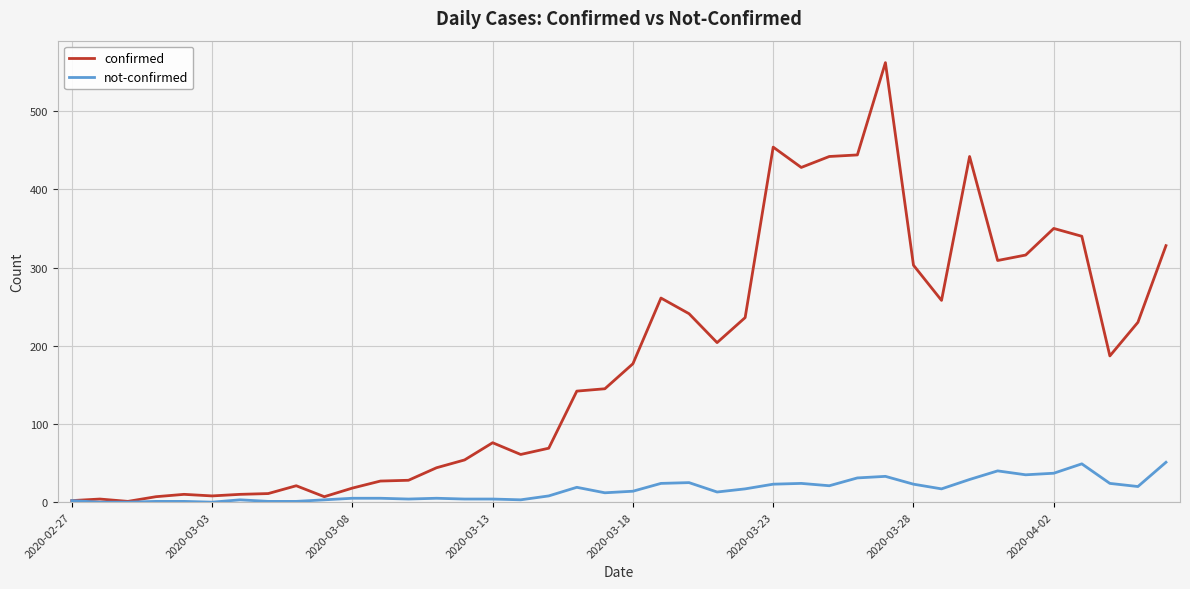

Does the chart have visible grid lines?

Yes